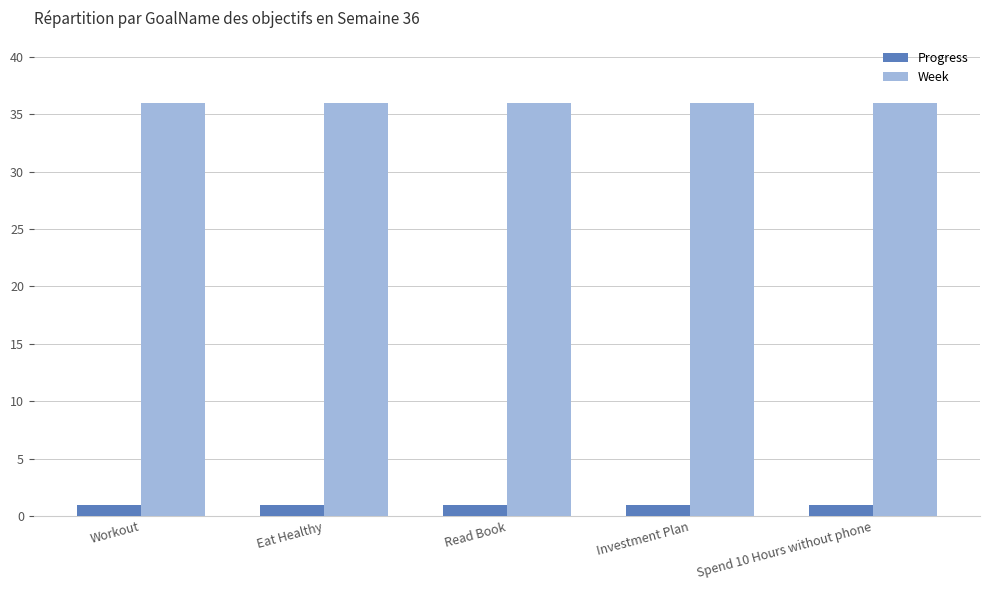

What is the difference between the highest and lowest values at Read Book?

35.0